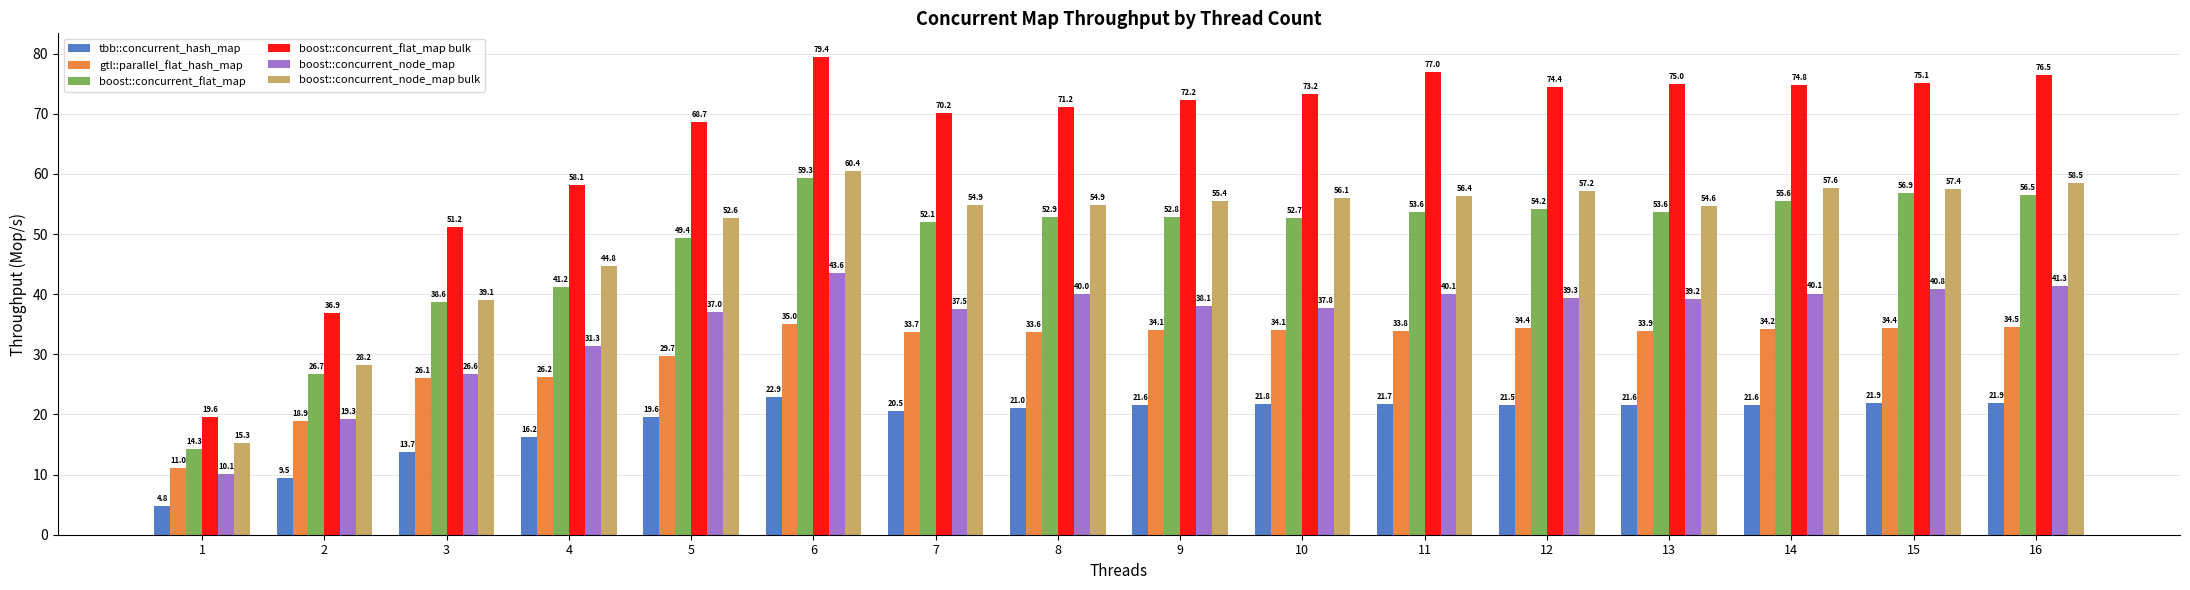

What is the value of the gtl::parallel_flat_hash_map bar at the 9th from the left?

34.1